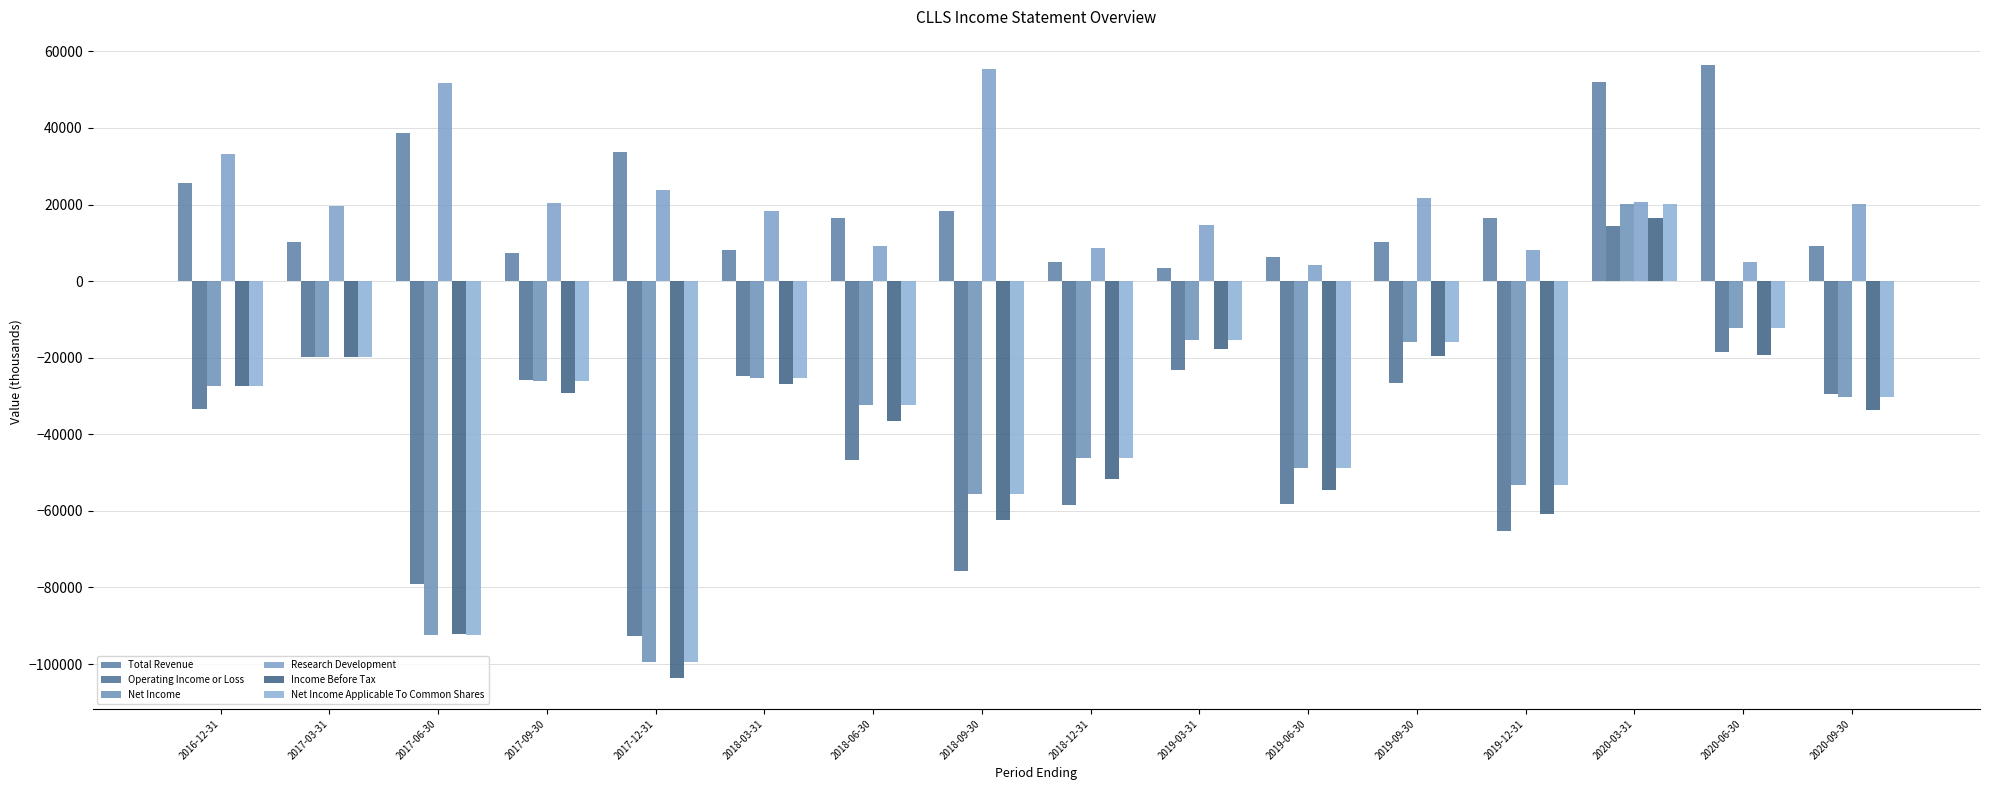

How many values in the Operating Income or Loss series exceed -29400?

7